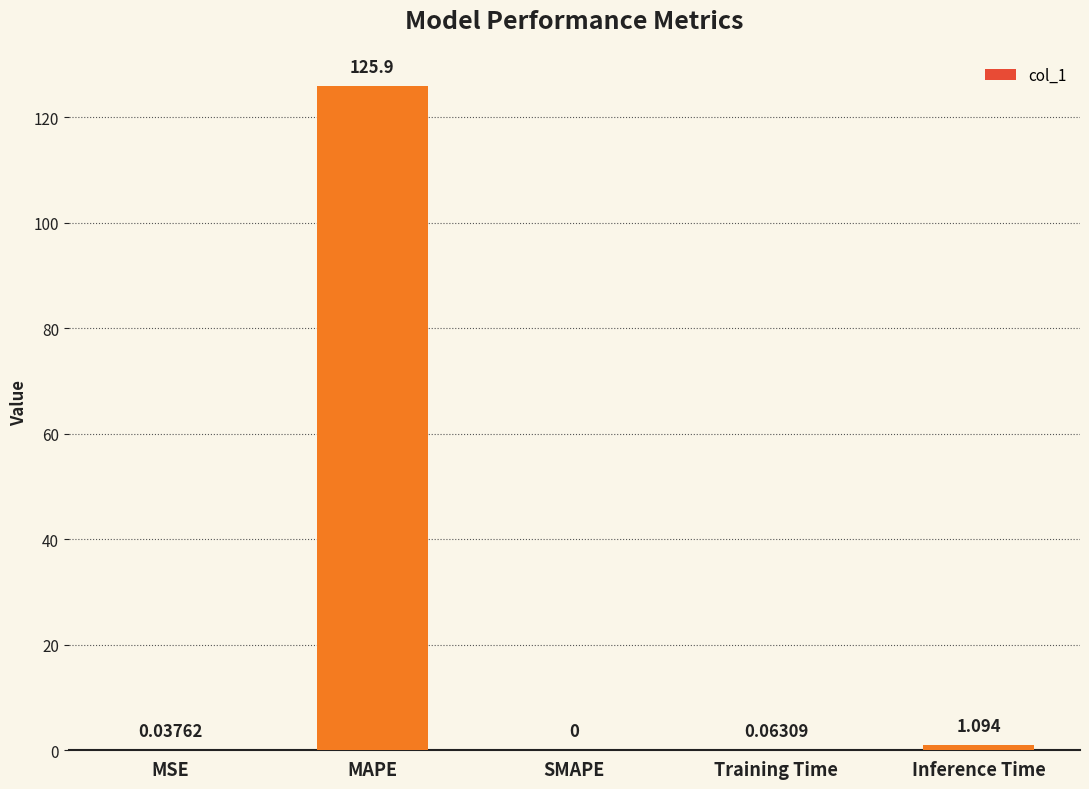

How many positive values are there?

4